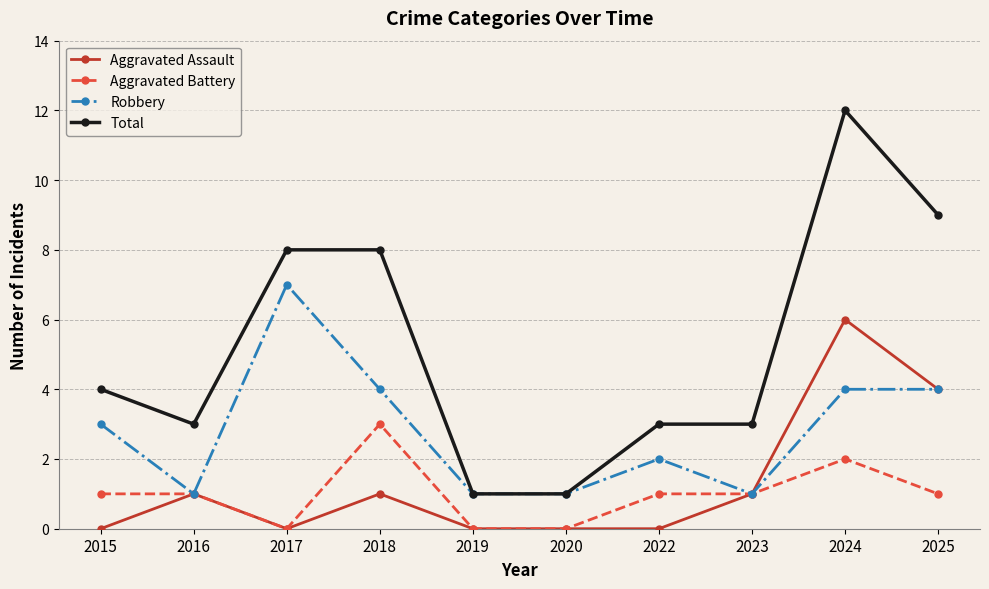

What is the value of the Robbery point at the 10th from the left?

4